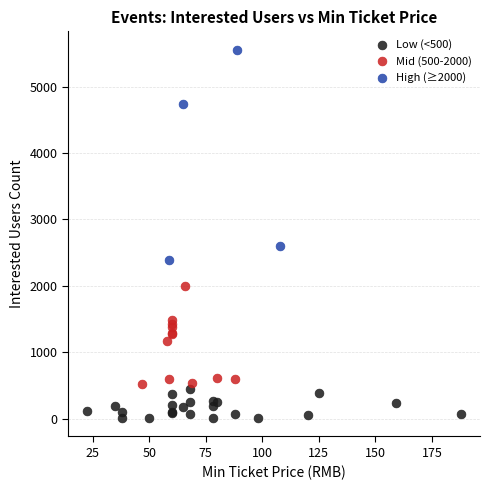

Which series contains the highest Y value?

High (≥2000)